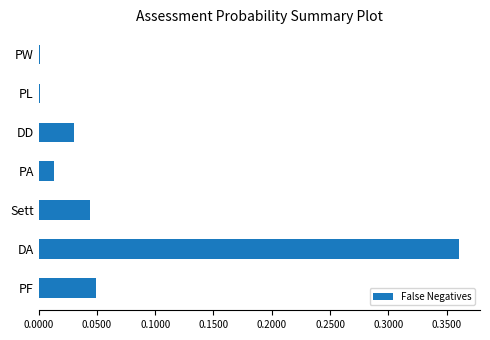

What is the sum of all values?

0.5